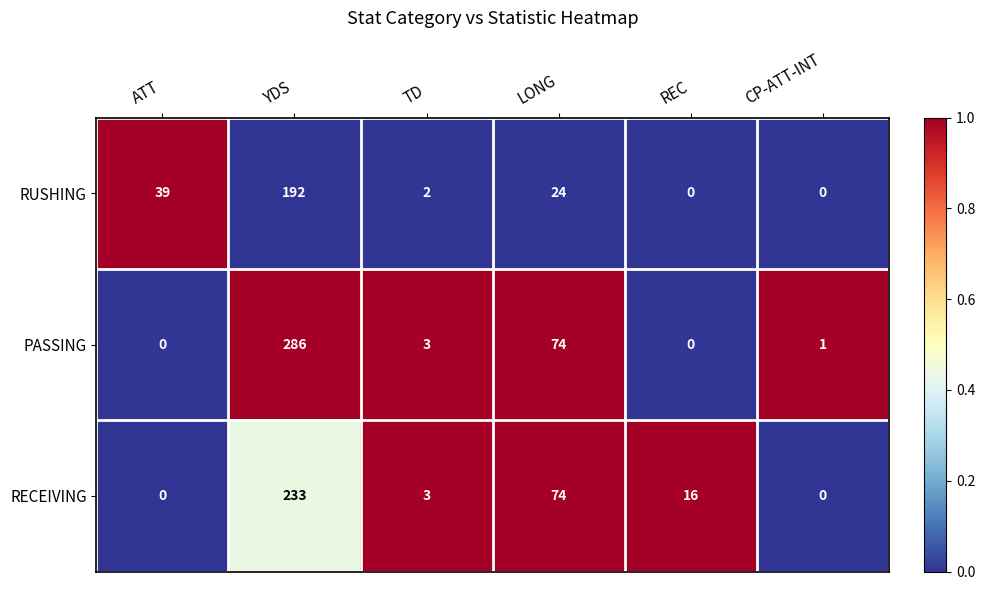

The value of PASSING at ATT is 180. True or false?

False